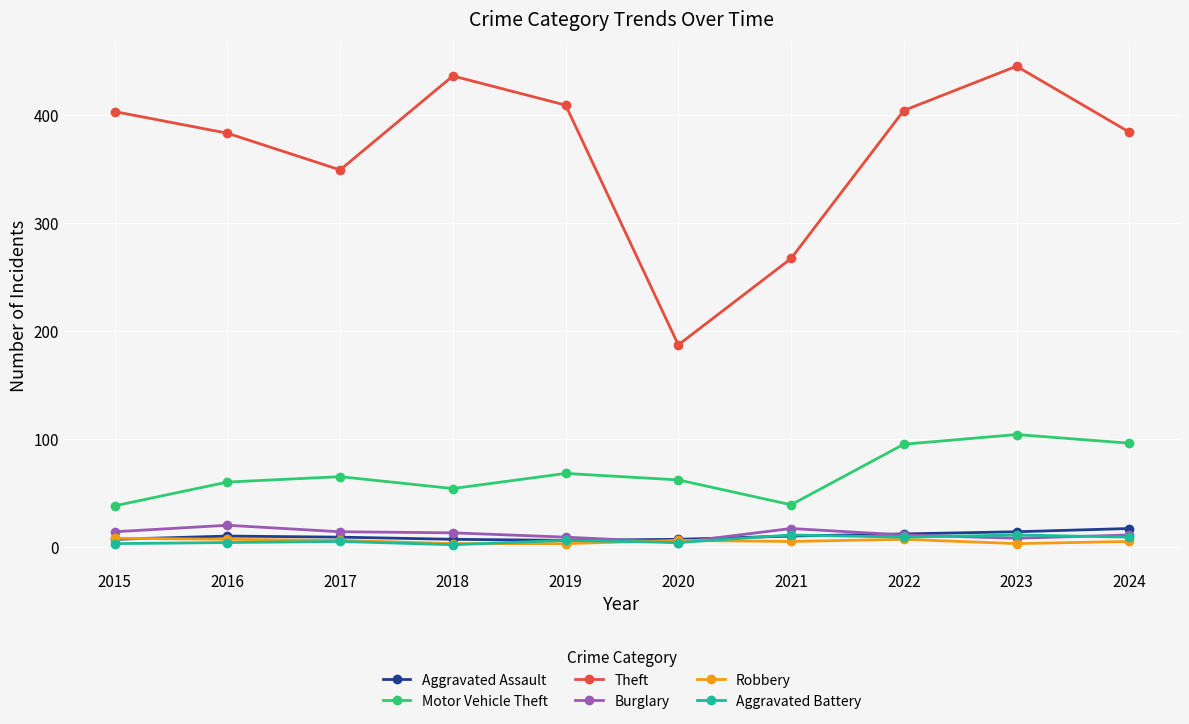

True or false: Robbery has a value of 3 at 2023.

True